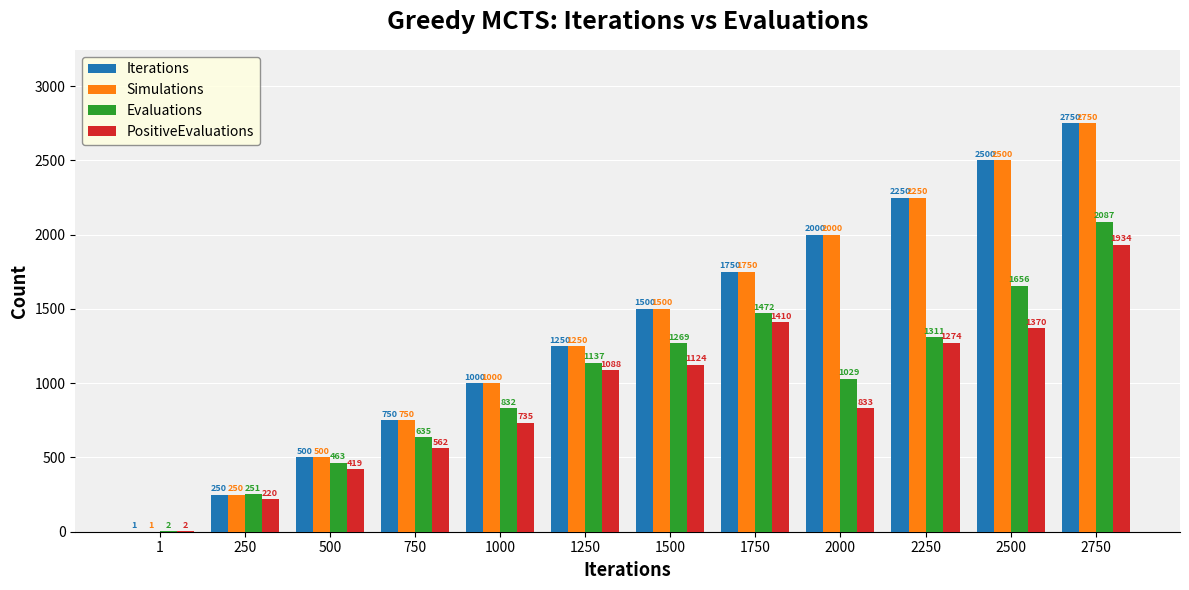

What is the sum of the PositiveEvaluations values at 1250 and 2500?

2458